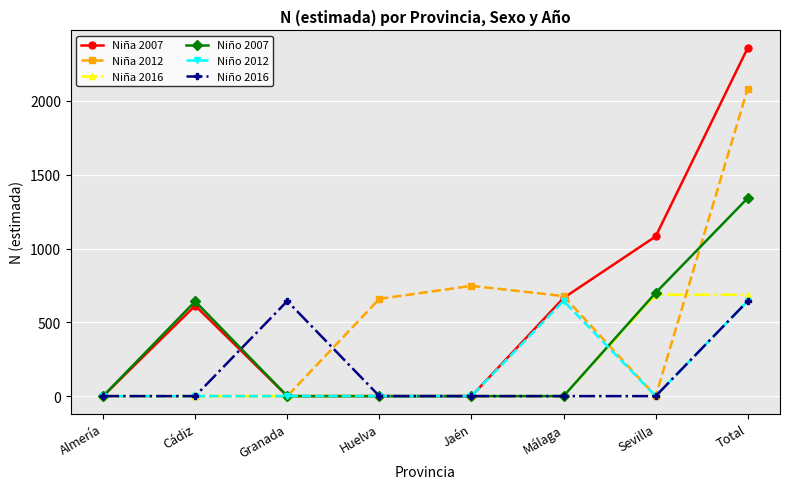

At which label is Niña 2007 closest to 1180?

Sevilla